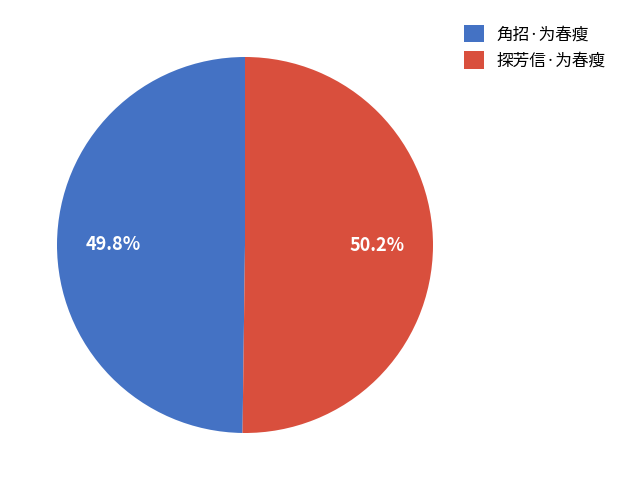

What percentage do 探芳信·为春瘦 and 角招·为春瘦 together represent?

100.0%